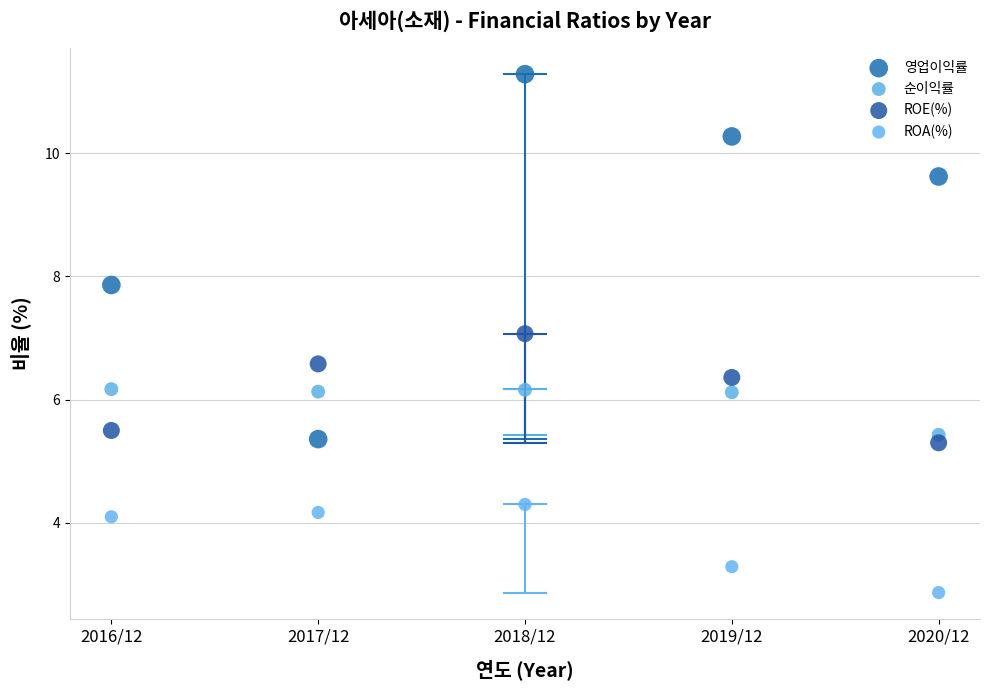

Across all data points, what is the range of X values (max minus min)?

4.0